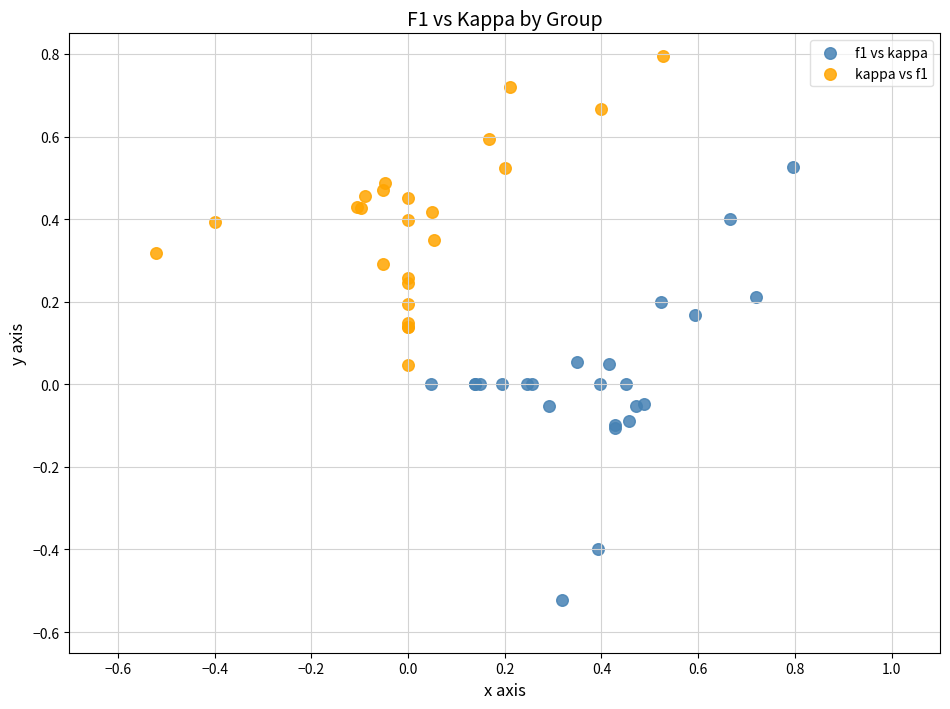

Which series contains the lowest Y value?

f1 vs kappa